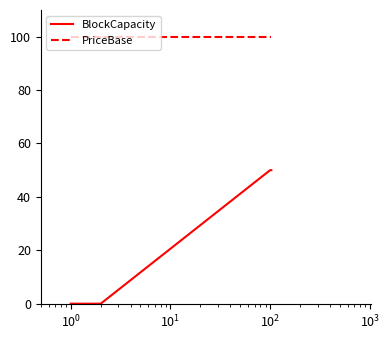

Does the chart display data point markers on the line(s)?

No